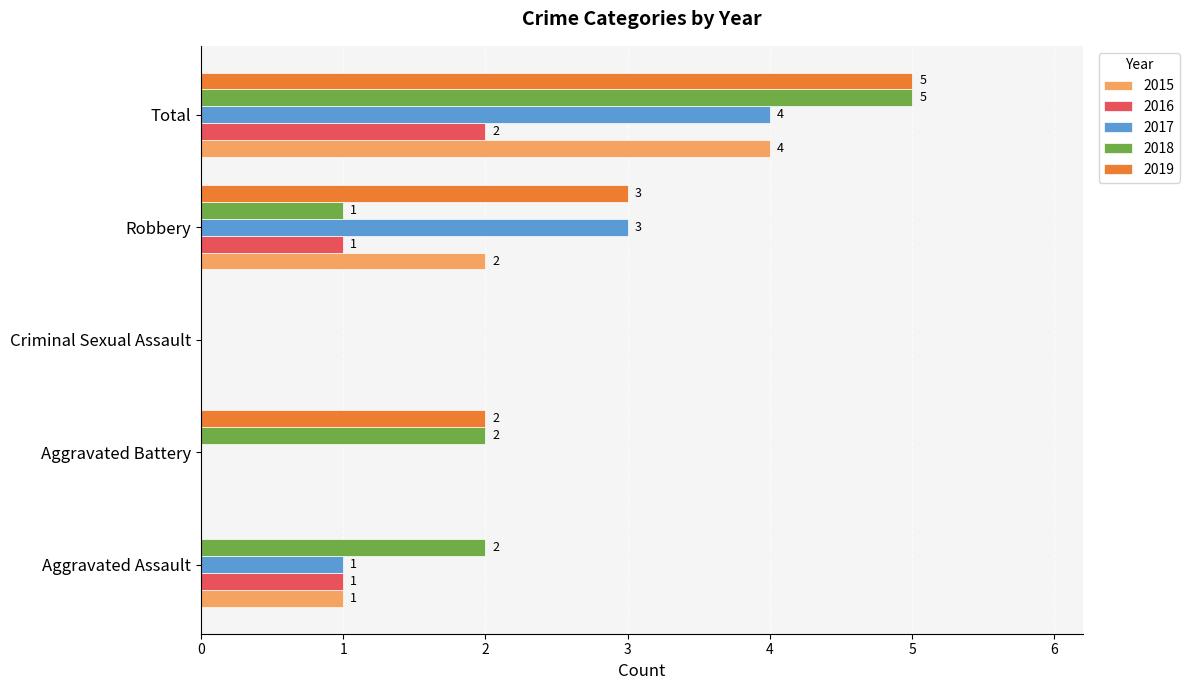

Which series changed the most between Aggravated Assault and Criminal Sexual Assault?

2018